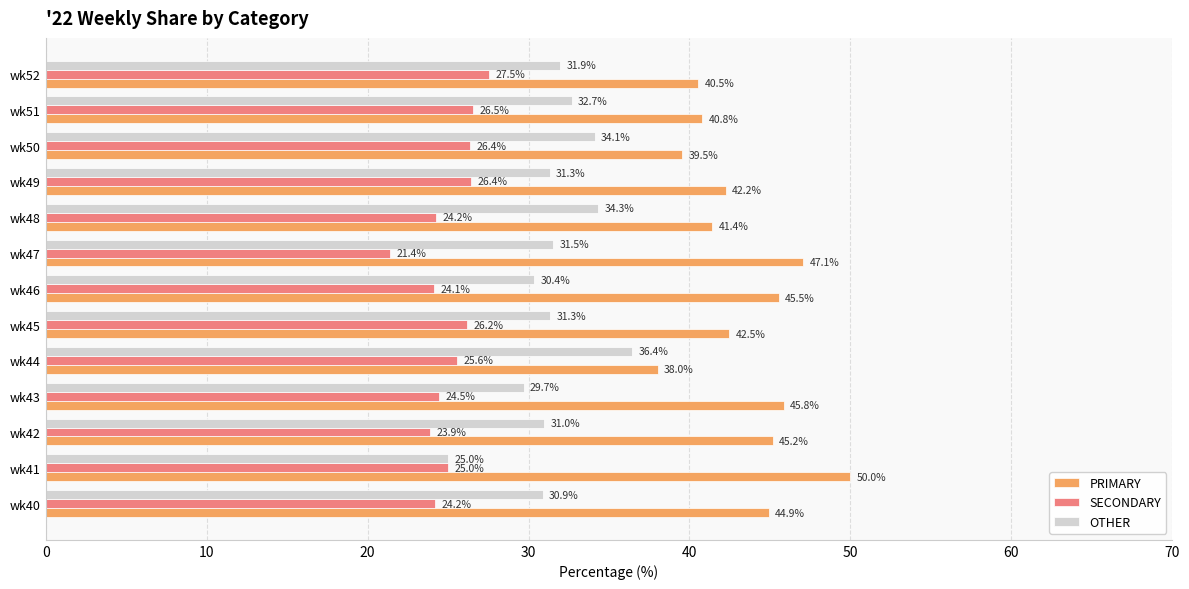

Is it true that OTHER equals 57.6 at wk50?

False